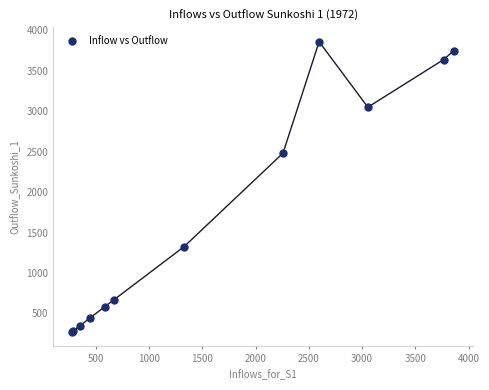

What Y value in the scatter plot is closest to 2068?

2482.0